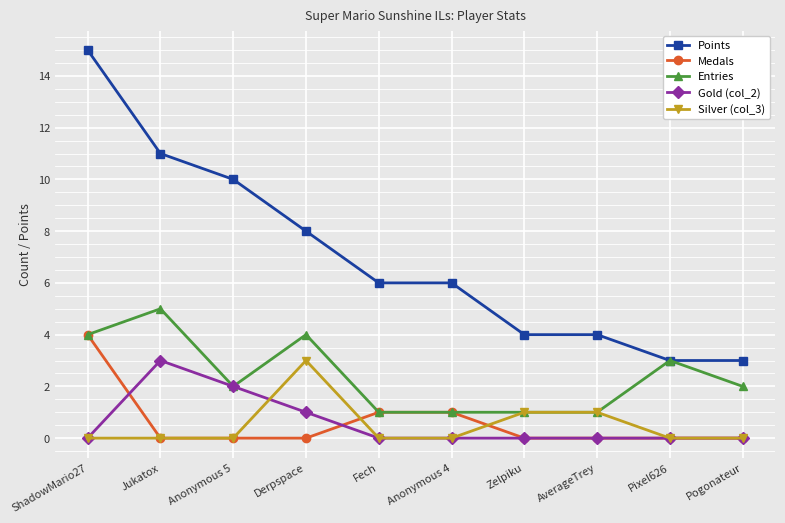

What position from the left is Pogonateur?

10